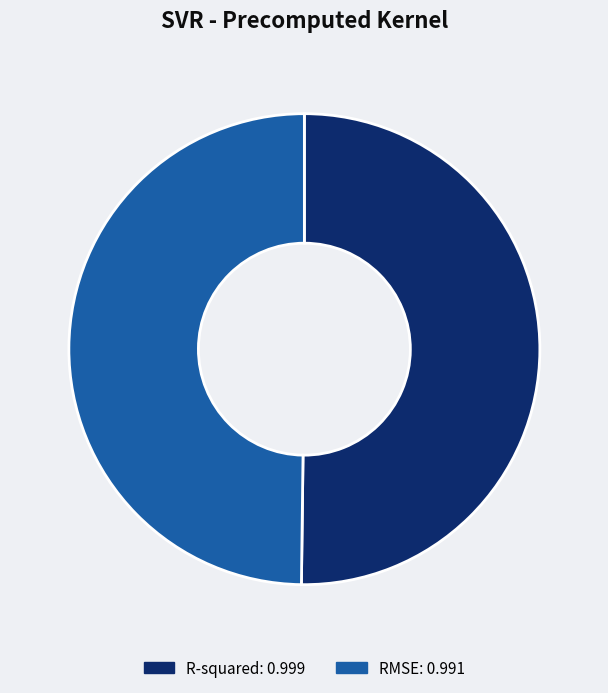

Is it true that RMSE is 43% of the pie?

False